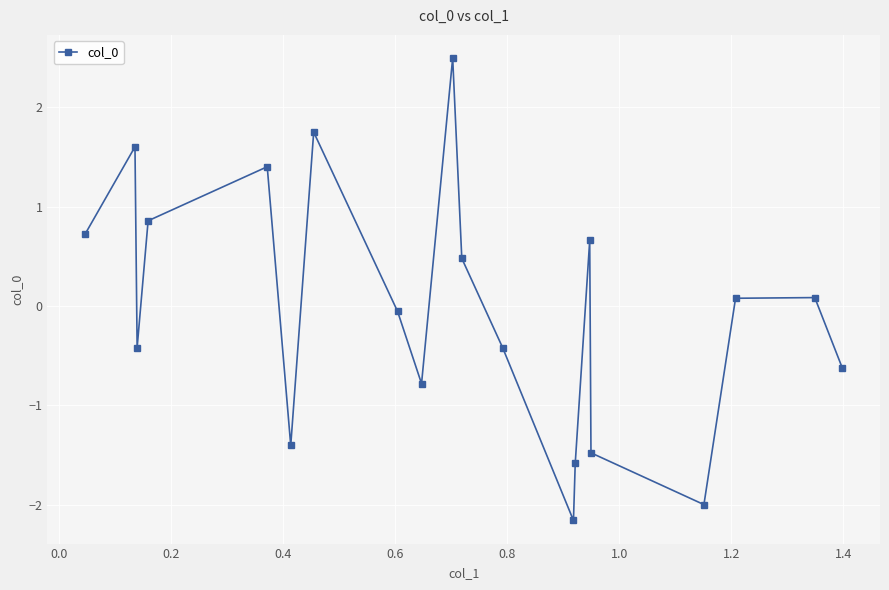

What is the greatest value displayed?

2.5